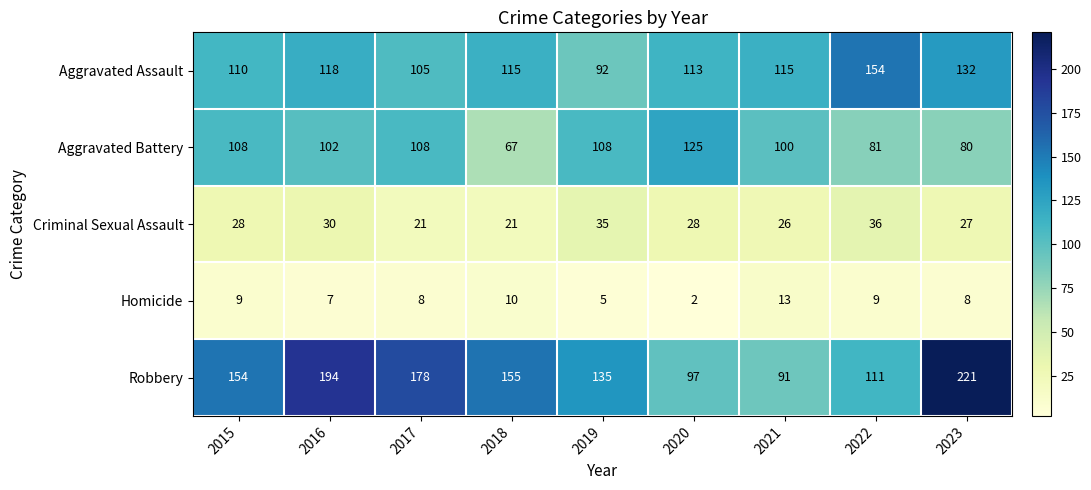

What is the maximum value shown in the chart?

221